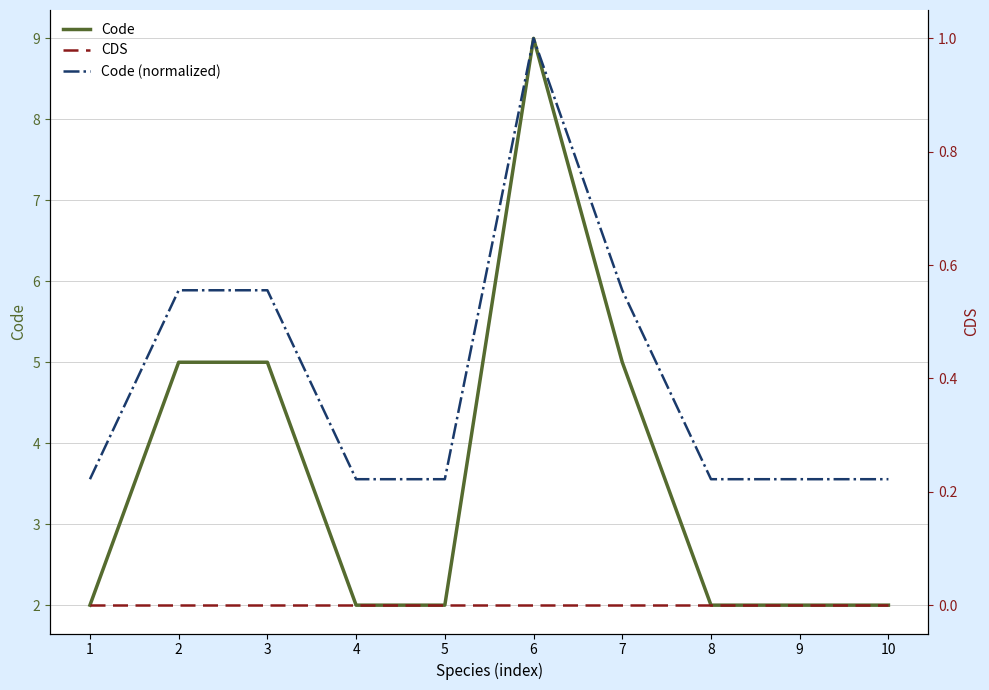

Is this an area chart (filled region under the line)?

No